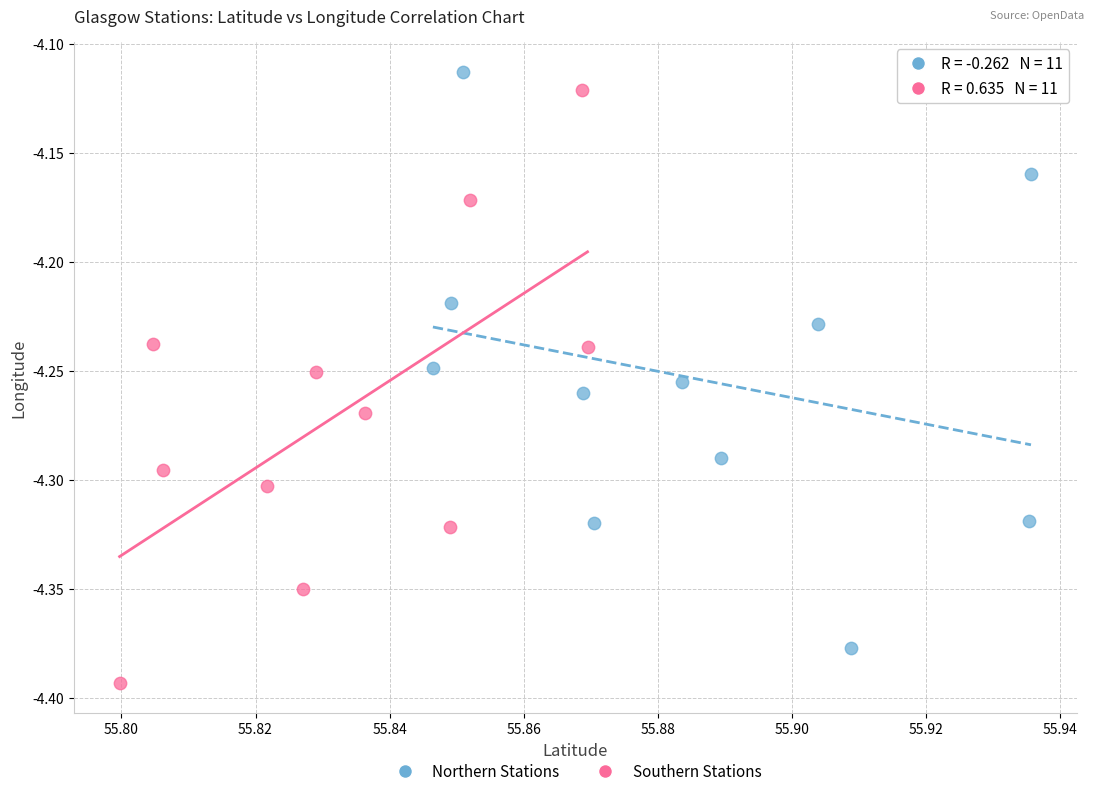

Which series reaches the minimum Y coordinate?

Southern Stations